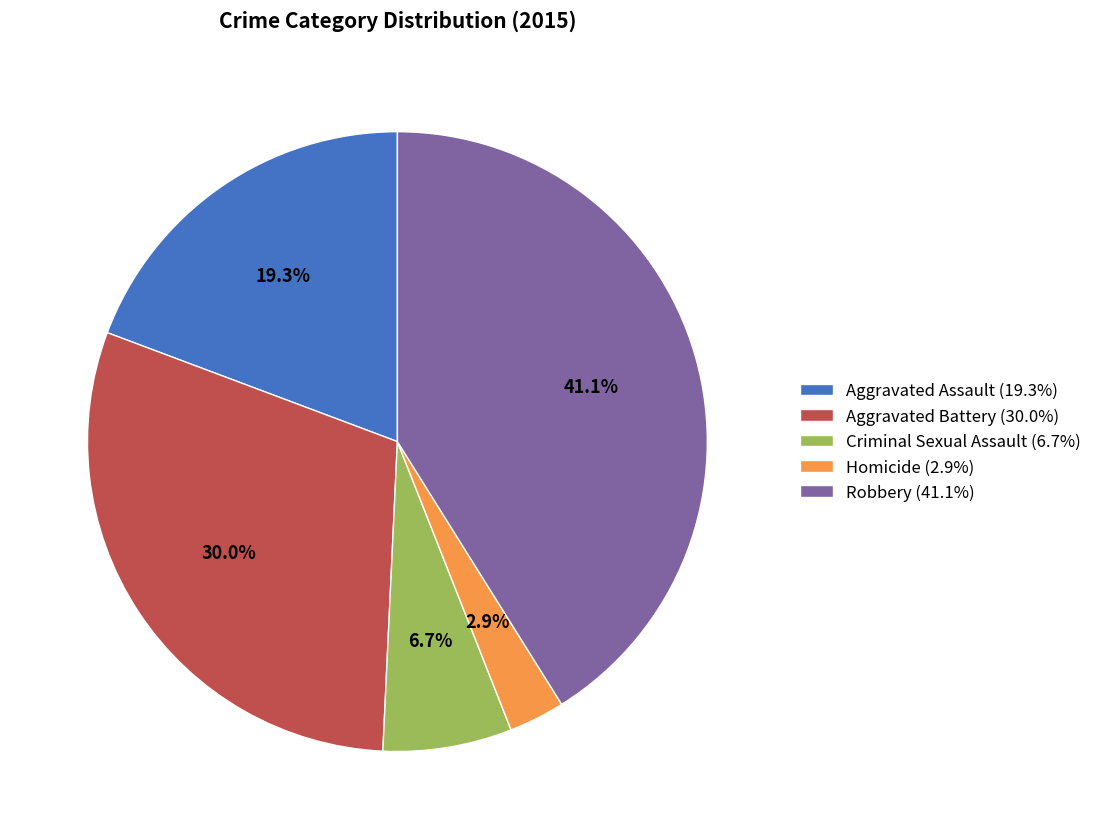

Is there a majority slice in this chart?

No